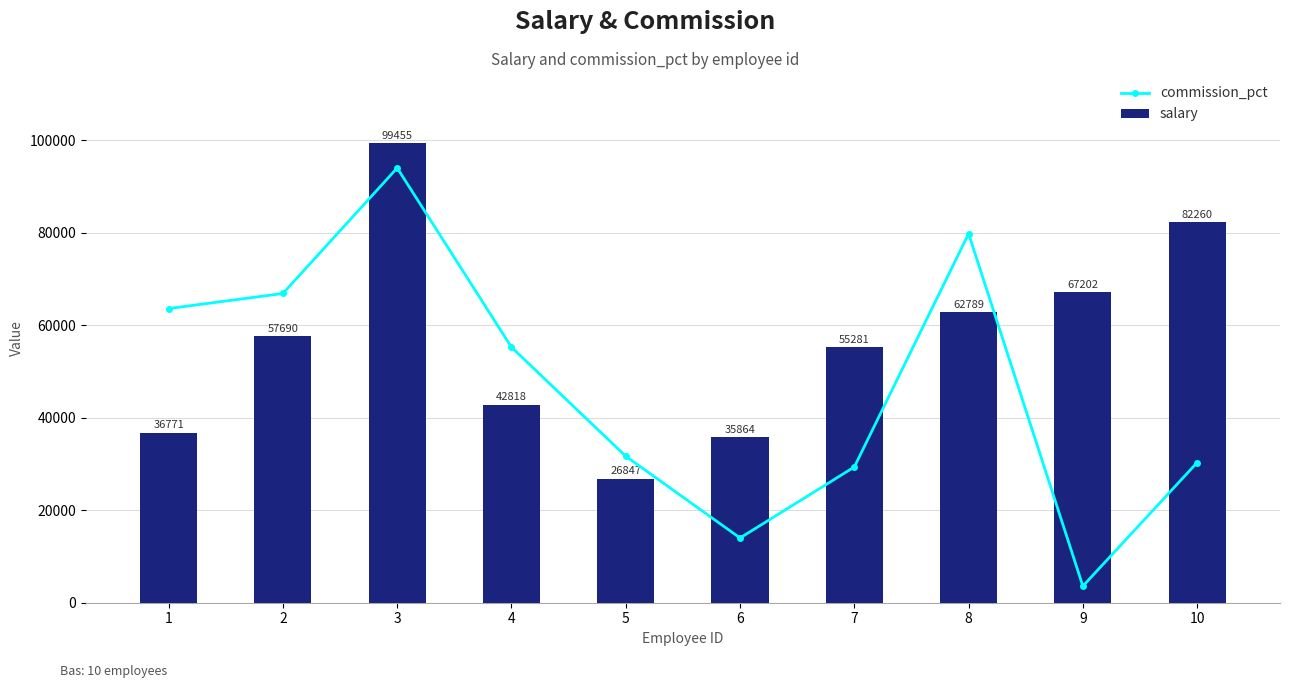

Are the bars grouped side by side (vs. stacked)?

Yes